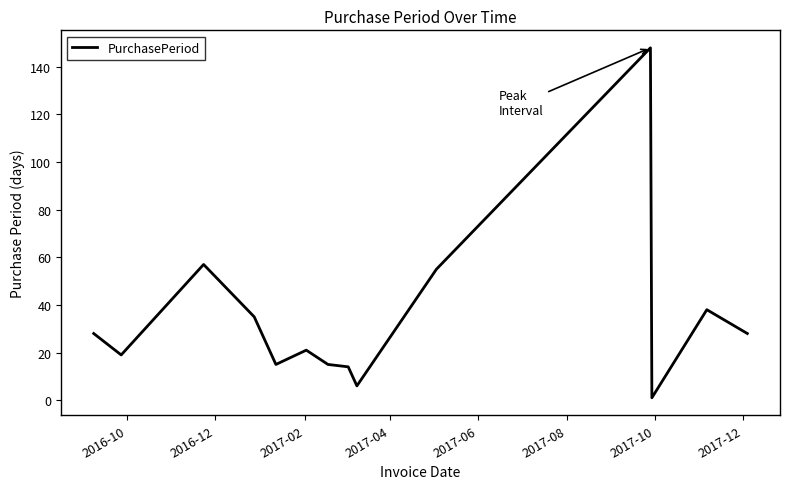

What is the difference between the maximum and minimum values?

147